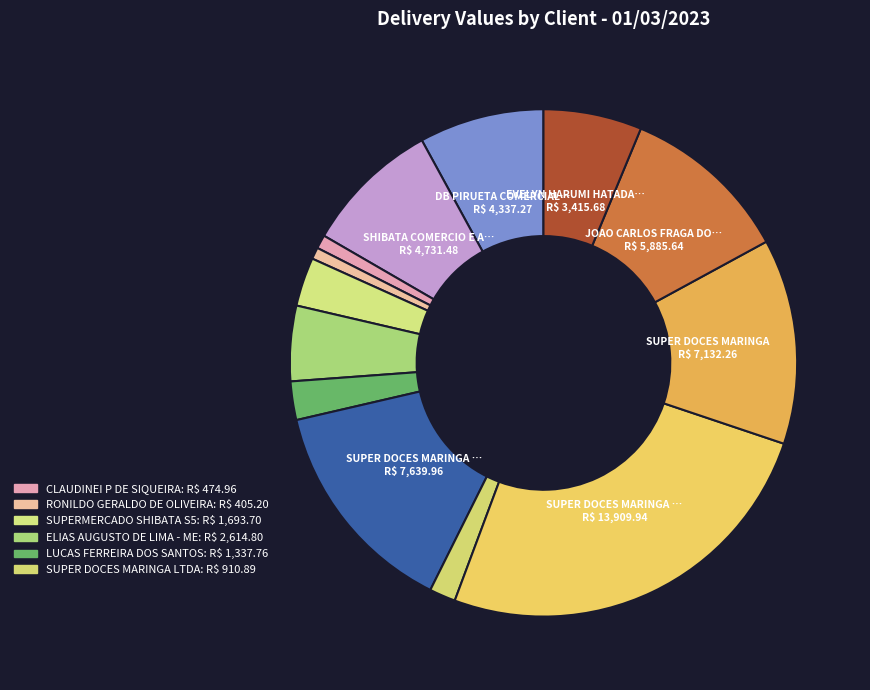

How many slices are in this pie chart?

13